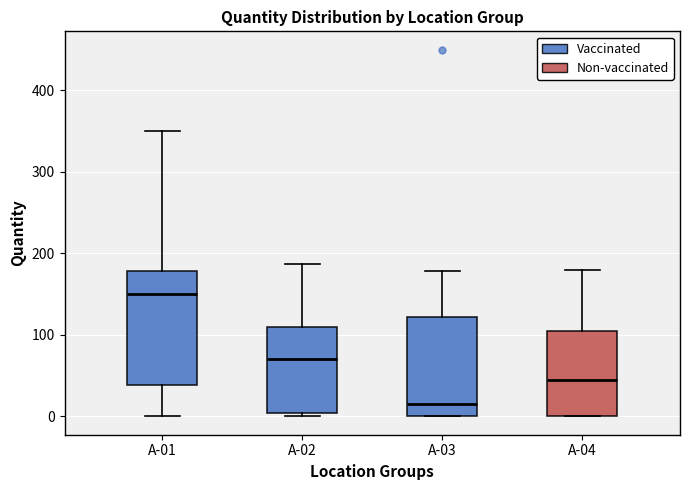

Which box has the lowest median line?

A-03